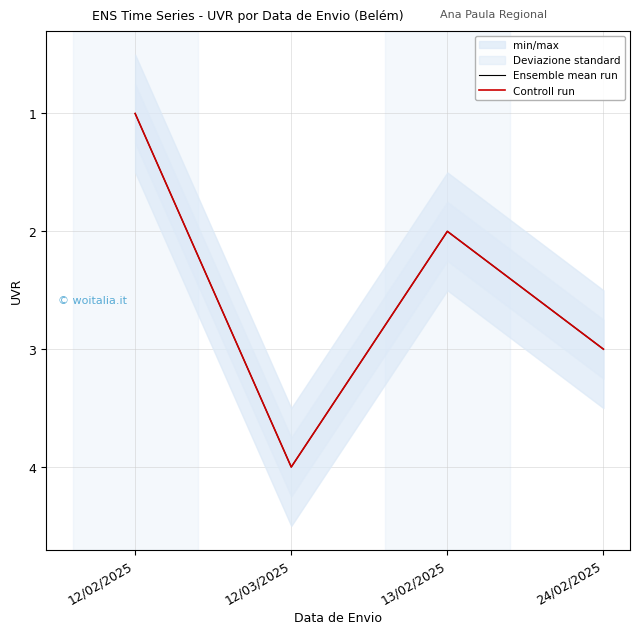

At how many categories does at least one series exceed 1?

3